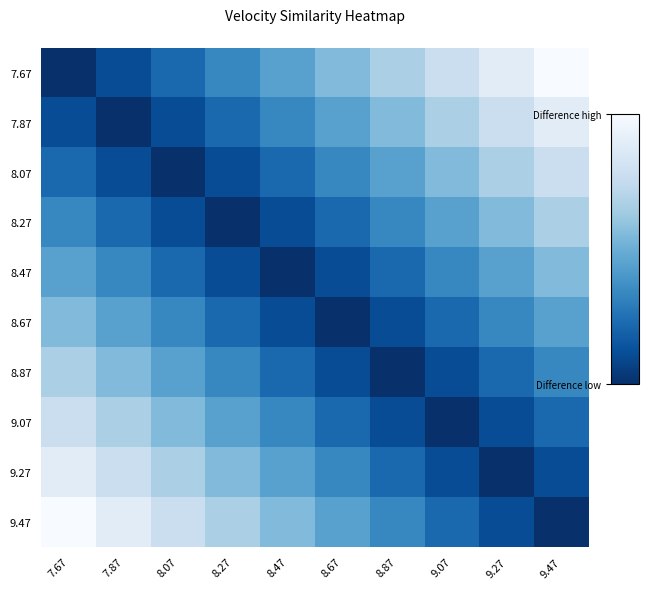

Reading right to left, transcribe all the data shown in this chart.

7.67: 9.47=1.0	9.27=0.9	9.07=0.8	8.87=0.7	8.67=0.6	8.47=0.4	8.27=0.3	8.07=0.2	7.87=0.1	7.67=0.0
7.87: 9.47=0.9	9.27=0.8	9.07=0.7	8.87=0.6	8.67=0.4	8.47=0.3	8.27=0.2	8.07=0.1	7.87=0.0	7.67=0.1
8.07: 9.47=0.8	9.27=0.7	9.07=0.6	8.87=0.4	8.67=0.3	8.47=0.2	8.27=0.1	8.07=0.0	7.87=0.1	7.67=0.2
8.27: 9.47=0.7	9.27=0.6	9.07=0.4	8.87=0.3	8.67=0.2	8.47=0.1	8.27=0.0	8.07=0.1	7.87=0.2	7.67=0.3
8.47: 9.47=0.6	9.27=0.4	9.07=0.3	8.87=0.2	8.67=0.1	8.47=0.0	8.27=0.1	8.07=0.2	7.87=0.3	7.67=0.4
8.67: 9.47=0.4	9.27=0.3	9.07=0.2	8.87=0.1	8.67=0.0	8.47=0.1	8.27=0.2	8.07=0.3	7.87=0.4	7.67=0.6
8.87: 9.47=0.3	9.27=0.2	9.07=0.1	8.87=0.0	8.67=0.1	8.47=0.2	8.27=0.3	8.07=0.4	7.87=0.6	7.67=0.7
9.07: 9.47=0.2	9.27=0.1	9.07=0.0	8.87=0.1	8.67=0.2	8.47=0.3	8.27=0.4	8.07=0.6	7.87=0.7	7.67=0.8
9.27: 9.47=0.1	9.27=0.0	9.07=0.1	8.87=0.2	8.67=0.3	8.47=0.4	8.27=0.6	8.07=0.7	7.87=0.8	7.67=0.9
9.47: 9.47=0.0	9.27=0.1	9.07=0.2	8.87=0.3	8.67=0.4	8.47=0.6	8.27=0.7	8.07=0.8	7.87=0.9	7.67=1.0